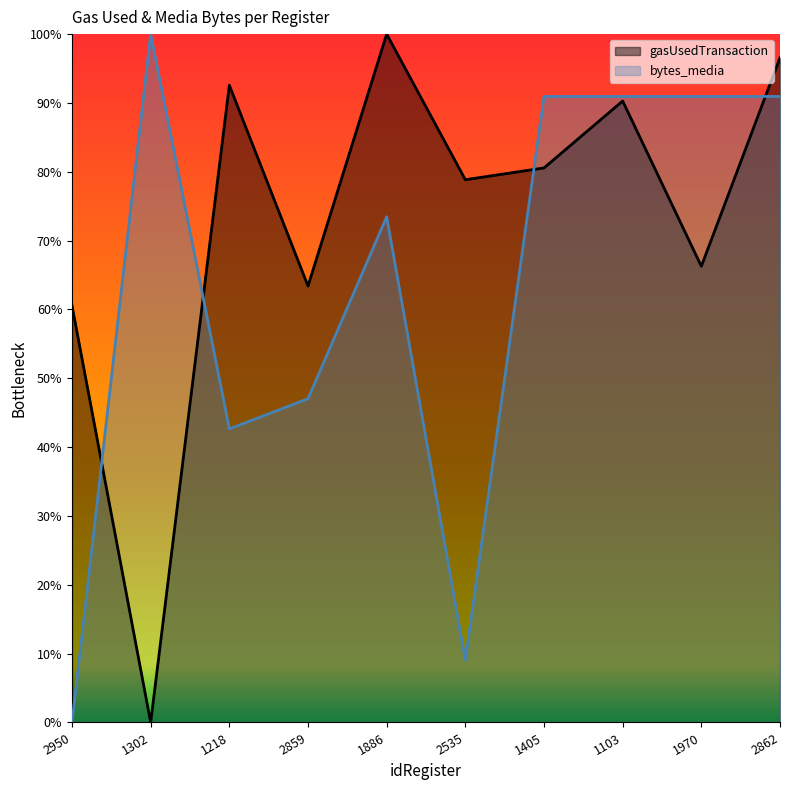

List the labels in order of gasUsedTransaction value, smallest first.

1302, 2950, 2859, 1970, 2535, 1405, 1103, 1218, 2862, 1886